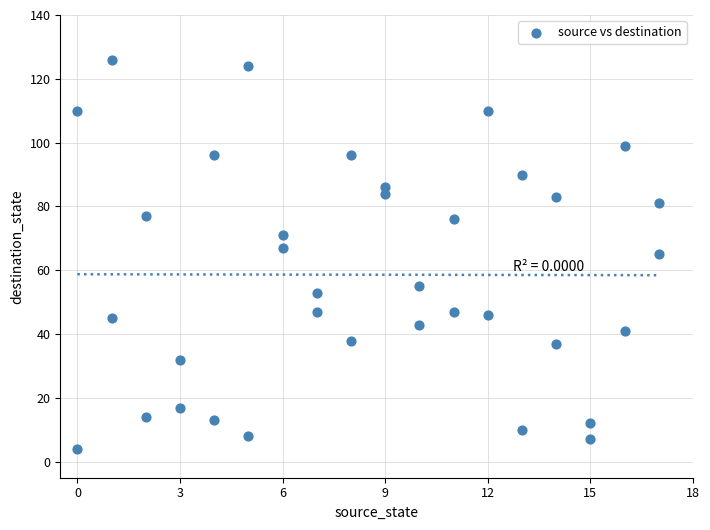

What is the range of X values (max minus min)?

17